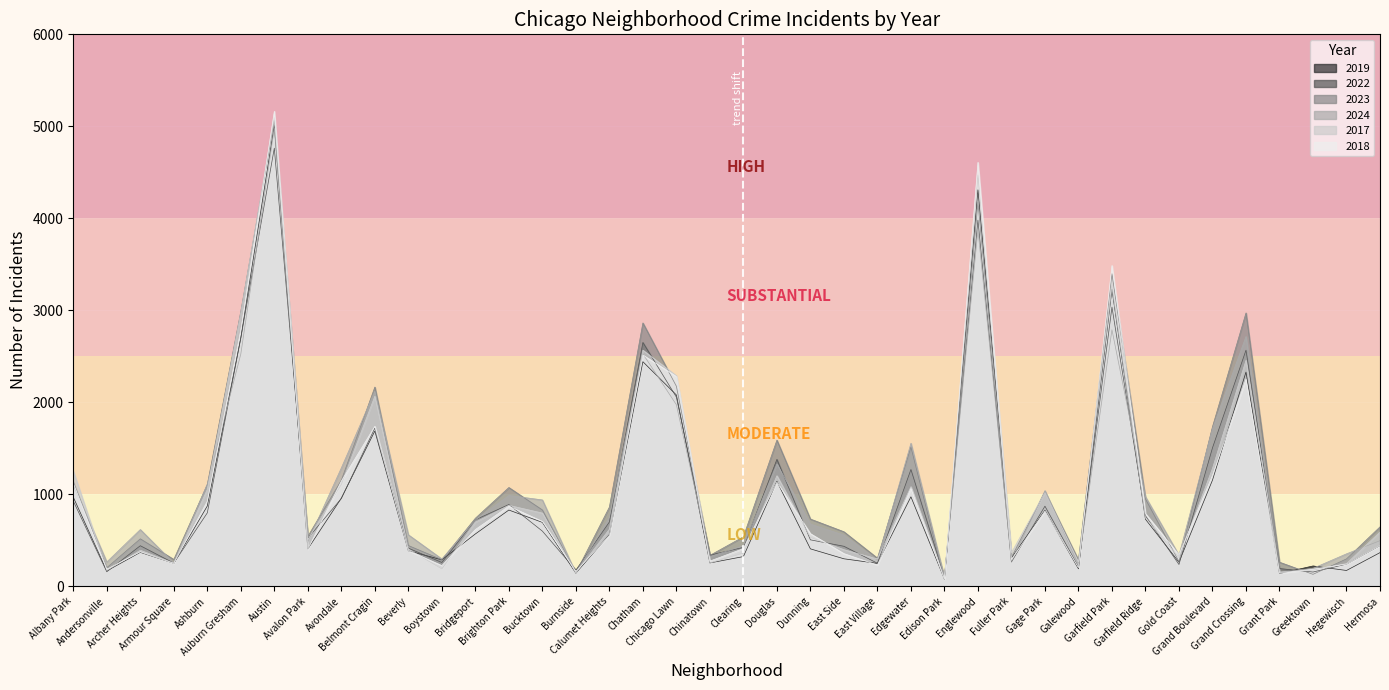

Is the value of 2022 at Andersonville greater than the value of 2019 at Andersonville?

No